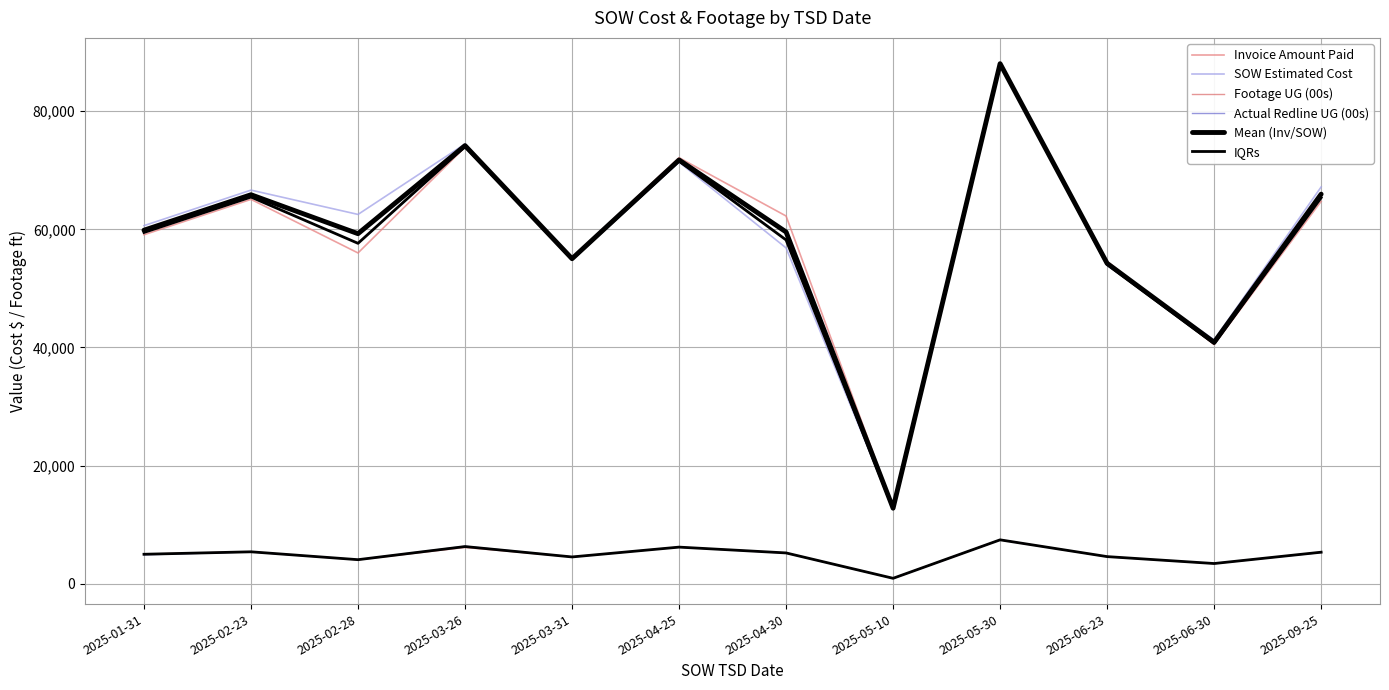

True or false: Invoice Amount Paid and Mean (Inv/SOW) cross at least once.

True